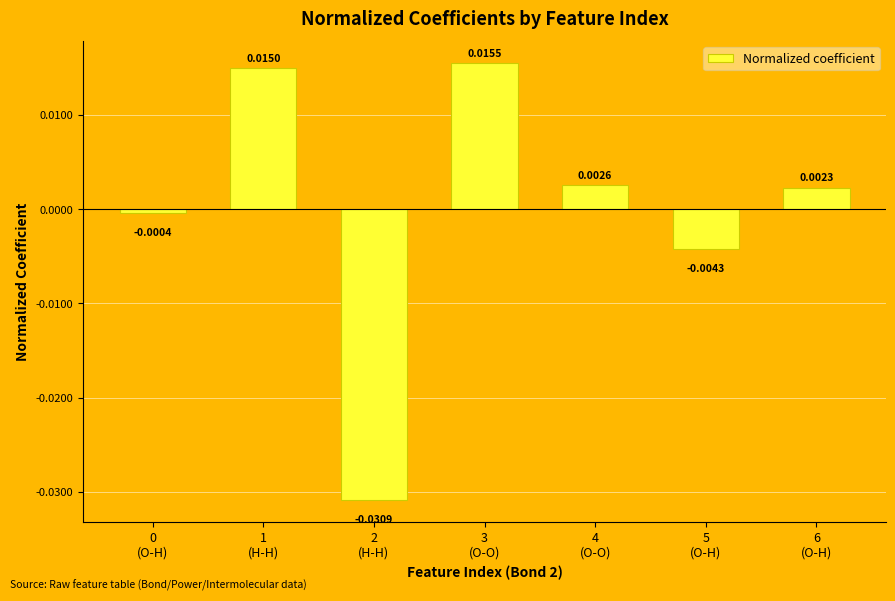

How many values are below zero?

3